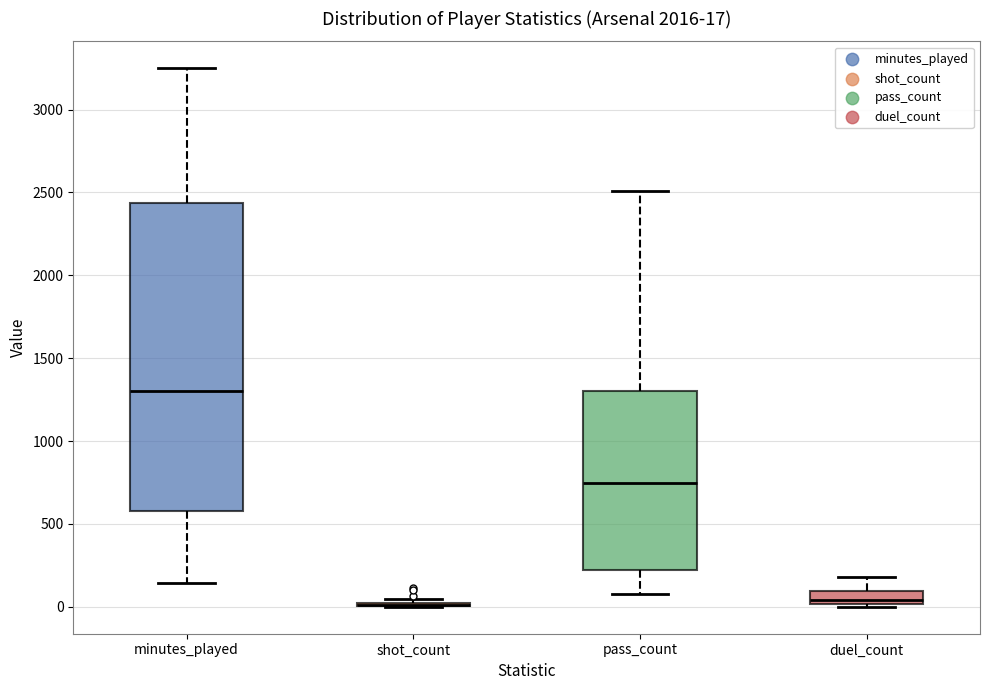

Comparing the boxes themselves (not the whiskers), which one is the tallest?

minutes_played